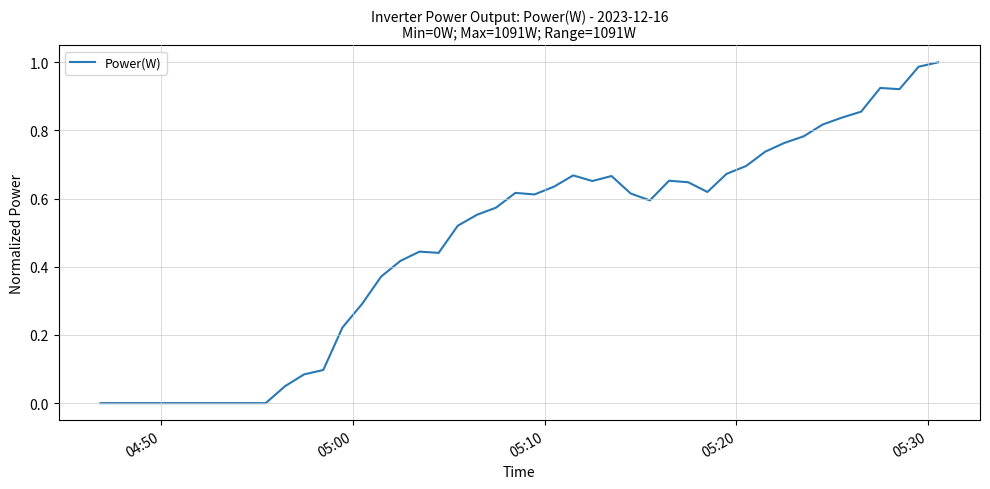

What is the sum of all values?

21.0